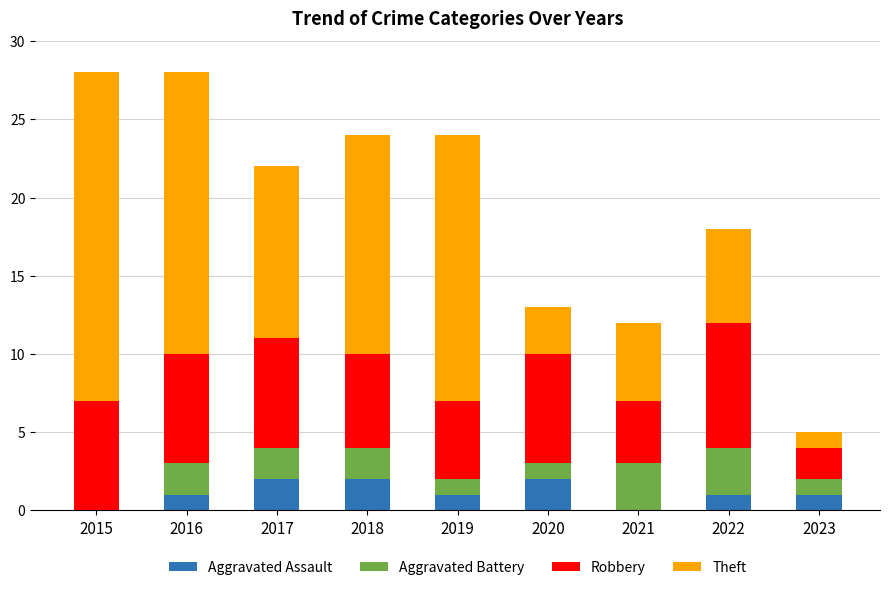

What is the total value across all series at 2022?

18